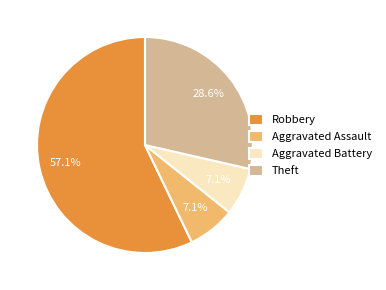

To the nearest percent, what is the combined percentage of Robbery and Theft?

86%